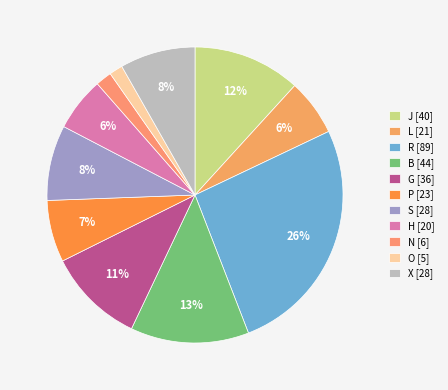

Is there a majority slice in this chart?

No